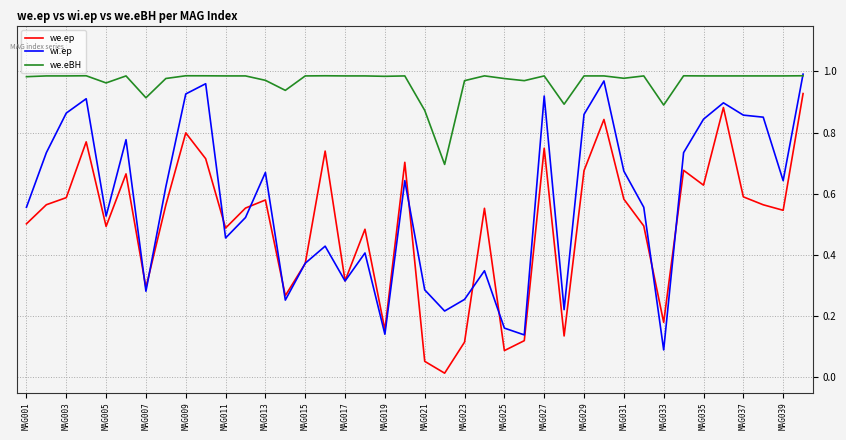

True or false: we.eBH and we.ep intersect in this chart.

False